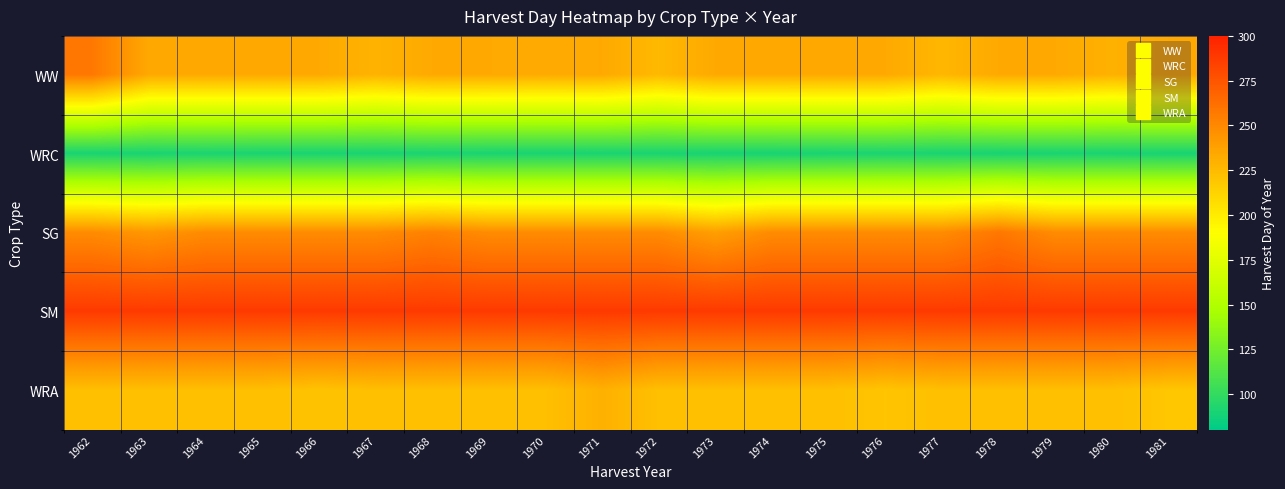

Reading left to right, transcribe all the data shown in this chart.

WW: 1962=258.0	1963=233.9	1964=233.9	1965=234.0	1966=233.9	1967=229.0	1968=233.9	1969=233.9	1970=233.0	1971=233.9	1972=226.0	1973=233.9	1974=233.9	1975=234.0	1976=233.9	1977=227.0	1978=233.9	1979=233.9	1980=230.0	1981=233.9
WRC: 1962=90.4	1963=90.4	1964=91.0	1965=90.4	1966=90.4	1967=90.4	1968=91.0	1969=90.4	1970=90.4	1971=90.4	1972=90.4	1973=90.0	1974=90.0	1975=90.4	1976=91.0	1977=90.4	1978=90.0	1979=90.4	1980=90.4	1981=90.0
SG: 1962=248.2	1963=243.0	1964=248.2	1965=248.2	1966=248.2	1967=248.2	1968=253.0	1969=248.2	1970=248.2	1971=248.2	1972=248.2	1973=239.0	1974=248.2	1975=248.2	1976=248.2	1977=248.2	1978=258.0	1979=248.2	1980=248.2	1981=248.2
SM: 1962=288.0	1963=288.0	1964=288.0	1965=288.0	1966=288.0	1967=288.0	1968=288.0	1969=288.0	1970=288.0	1971=288.0	1972=288.0	1973=288.0	1974=288.0	1975=288.0	1976=288.0	1977=288.0	1978=288.0	1979=288.0	1980=288.0	1981=288.0
WRA: 1962=222.5	1963=222.5	1964=222.5	1965=222.5	1966=221.0	1967=222.5	1968=222.5	1969=222.5	1970=222.5	1971=230.0	1972=222.5	1973=222.5	1974=222.5	1975=222.5	1976=220.0	1977=222.5	1978=222.5	1979=222.5	1980=222.5	1981=219.0